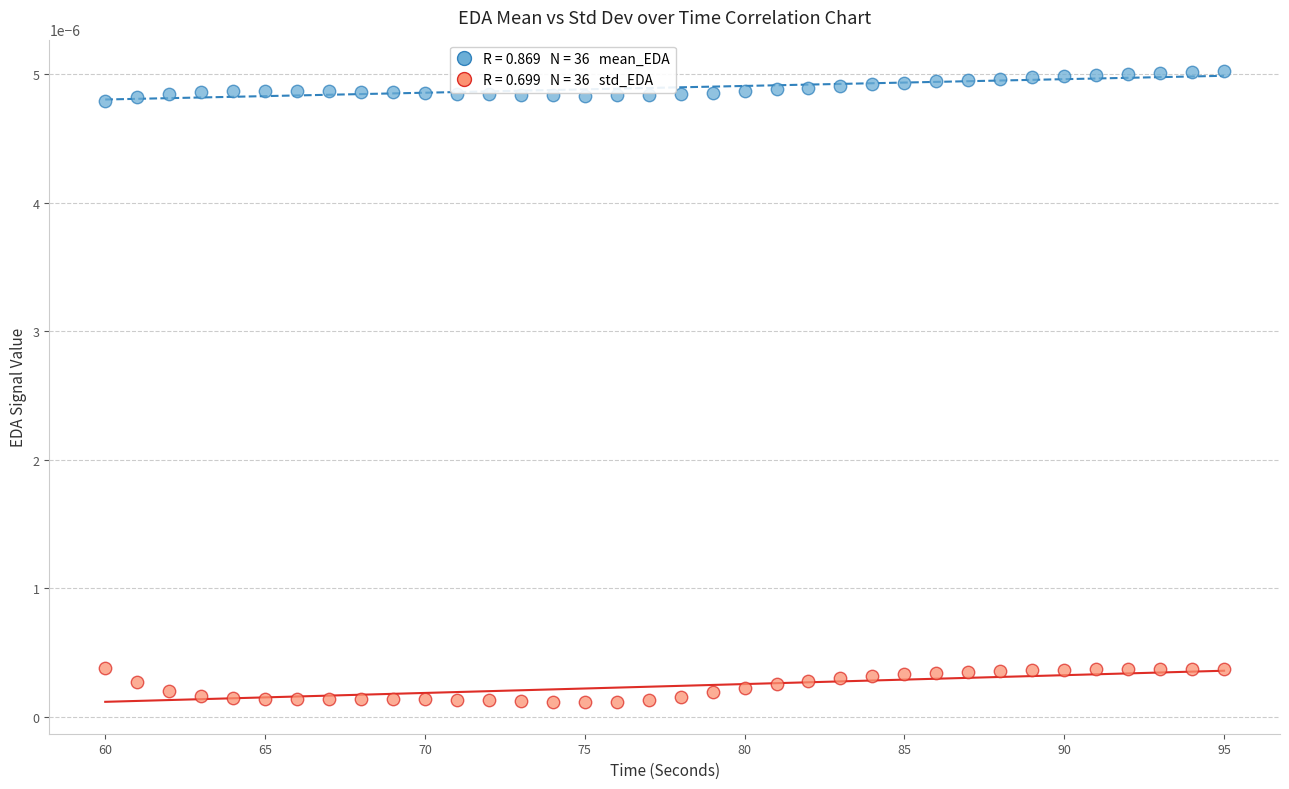

Across all data points, what is the range of X values (max minus min)?

35.0